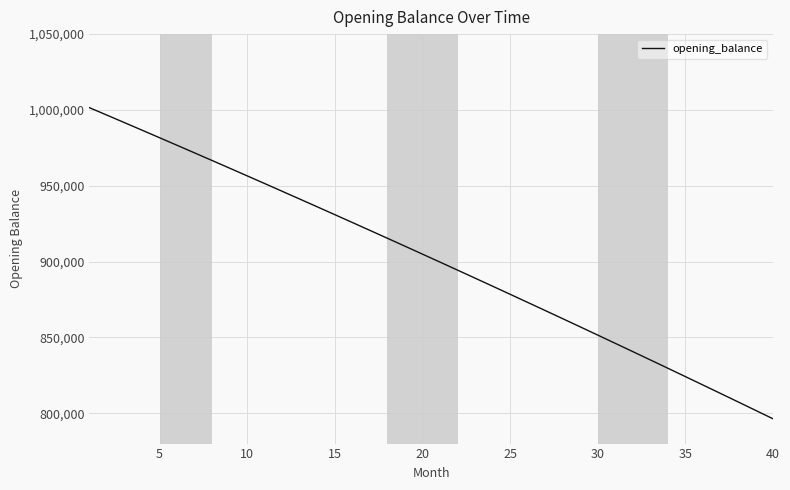

What is the smallest value displayed?

796341.6